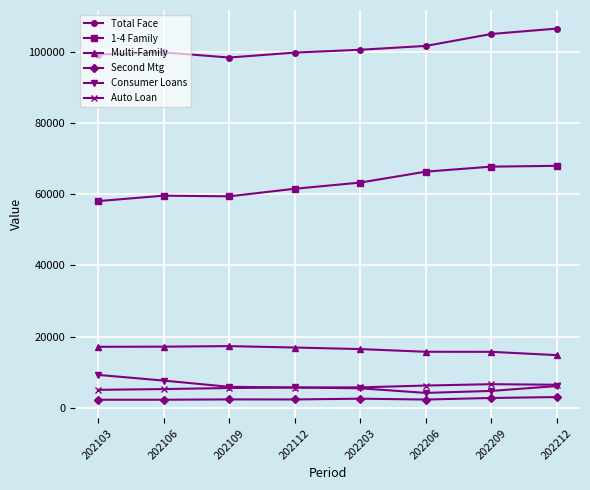

What is the value of the Consumer Loans point at the 6th from the left?

4231.0